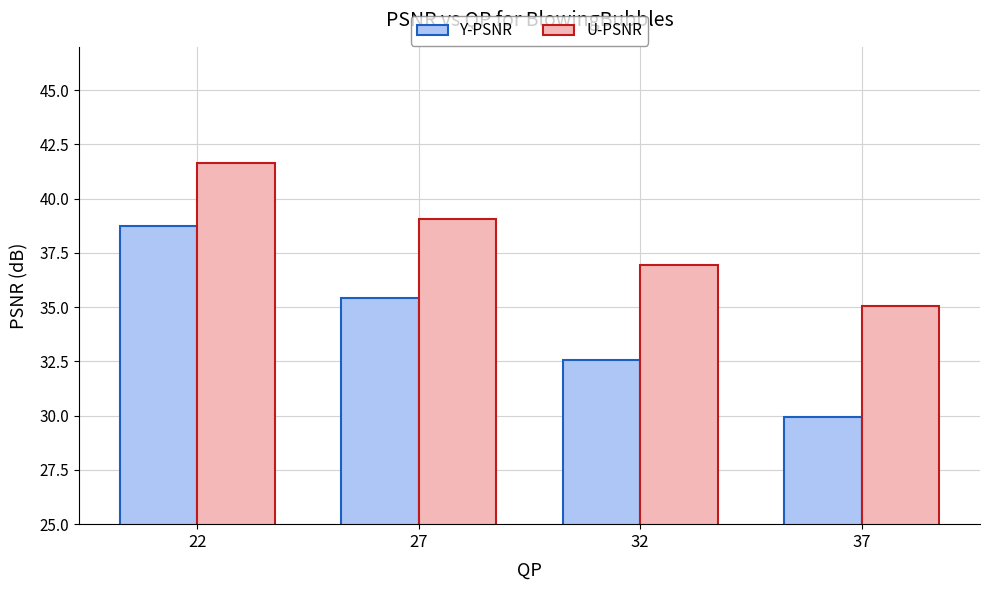

Is it true that Y-PSNR equals 58.9 at 22?

False